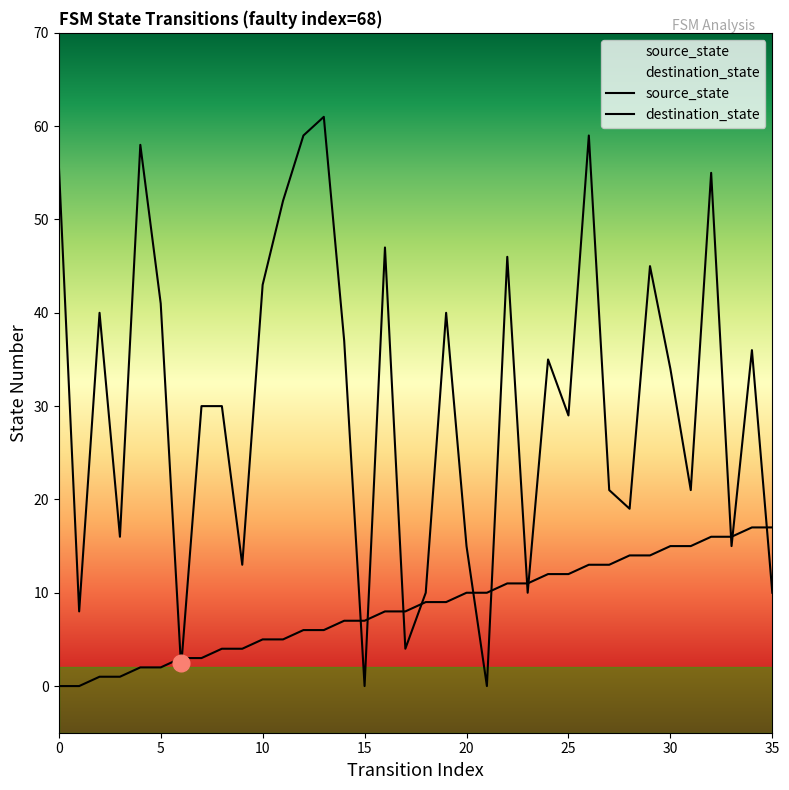

Reading left to right, extract all data points from this chart.

source_state: 0=0	1=0	2=1	3=1	4=2	5=2	6=3	7=3	8=4	9=4	10=5	11=5	12=6	13=6	14=7	15=7	16=8	17=8	18=9	19=9	20=10	21=10	22=11	23=11	24=12	25=12	26=13	27=13	28=14	29=14	30=15	31=15	32=16	33=16	34=17	35=17
destination_state: 0=56	1=8	2=40	3=16	4=58	5=41	6=2	7=30	8=30	9=13	10=43	11=52	12=59	13=61	14=37	15=0	16=47	17=4	18=10	19=40	20=15	21=0	22=46	23=10	24=35	25=29	26=59	27=21	28=19	29=45	30=34	31=21	32=55	33=15	34=36	35=10